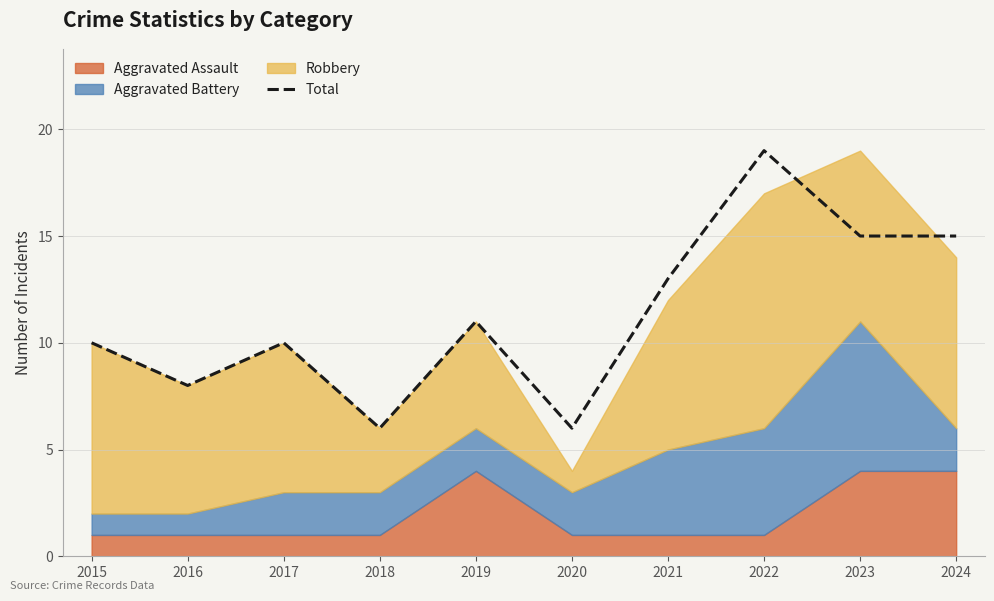

List the labels in order of value, smallest first.

2018, 2020, 2016, 2015, 2017, 2019, 2021, 2023, 2024, 2022